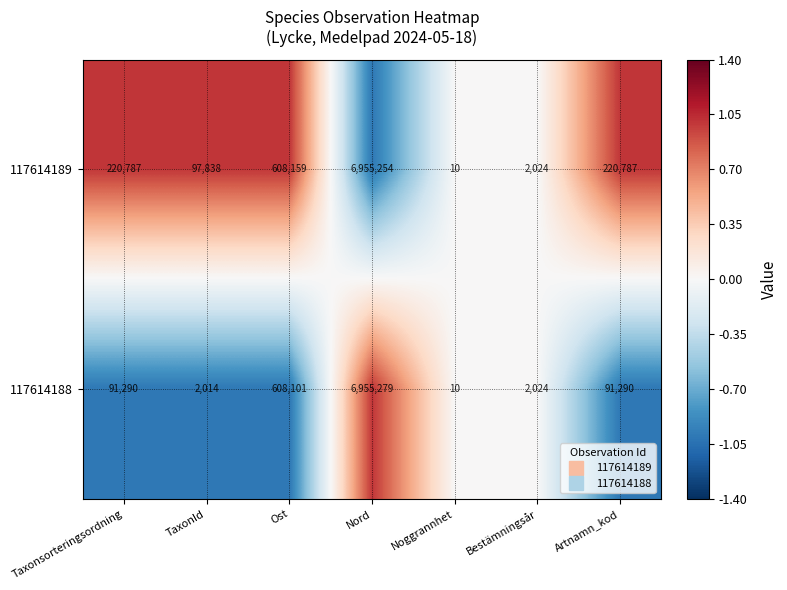

Which series has the largest range (max minus min)?

117614188